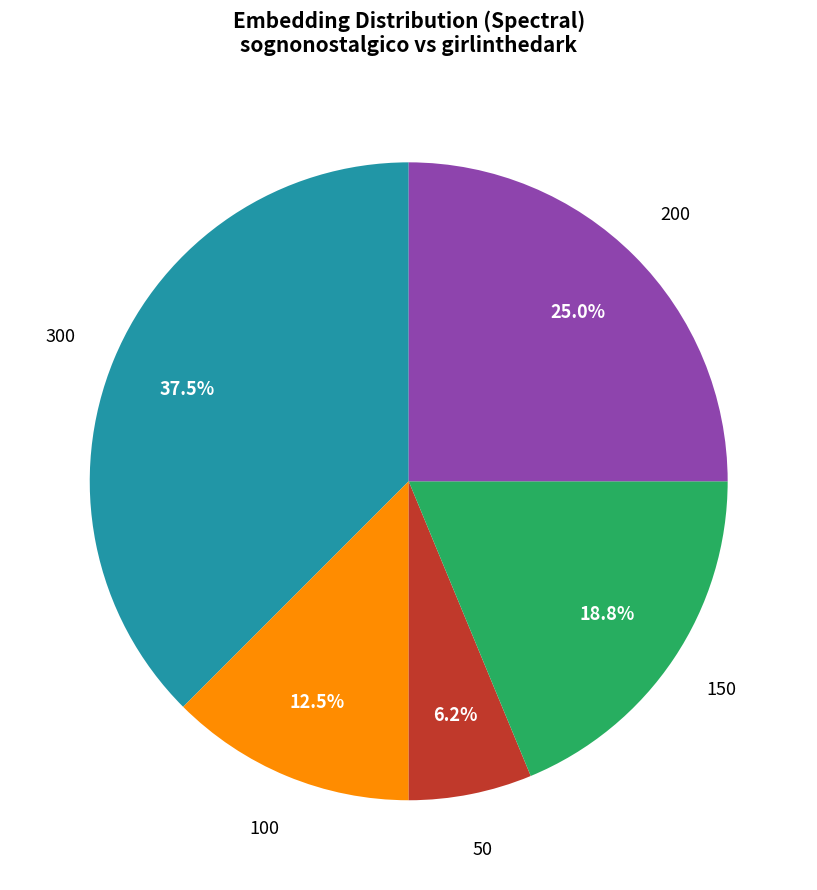

Does any single category account for the majority?

No